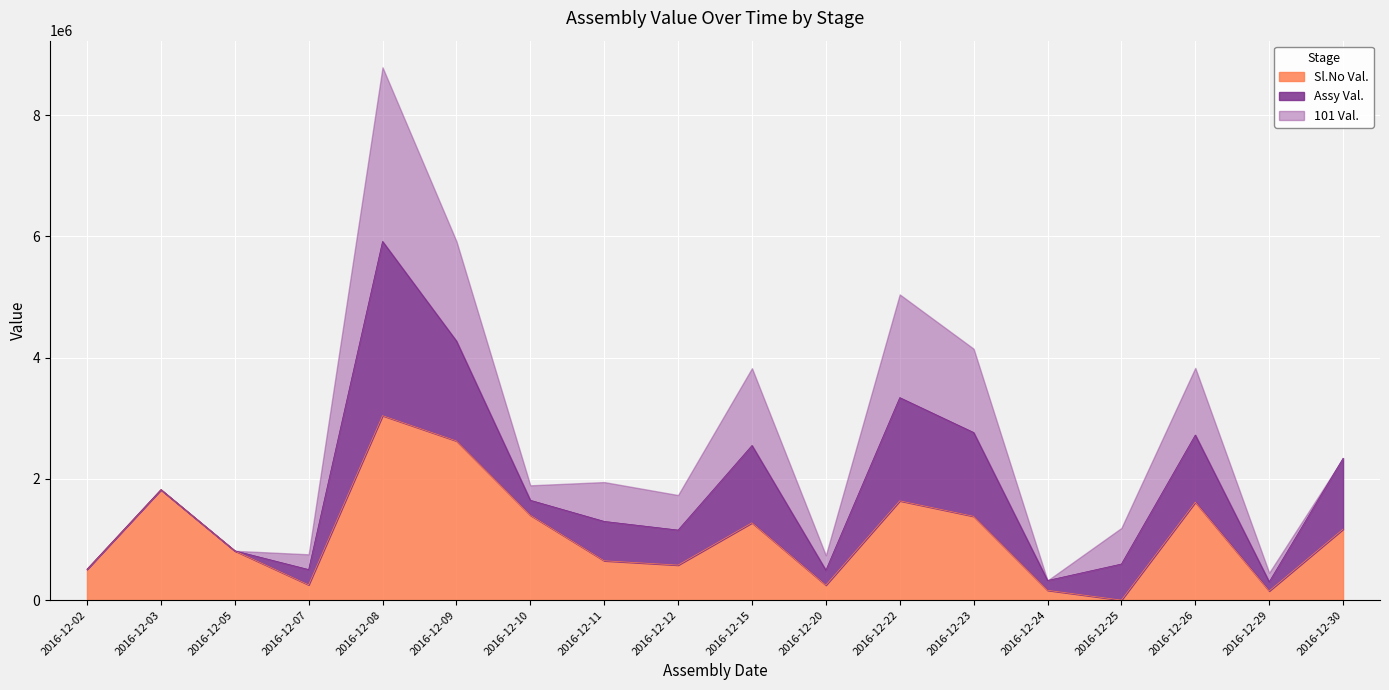

True or false: Assy Val. and Sl.No Val. cross at least once.

True